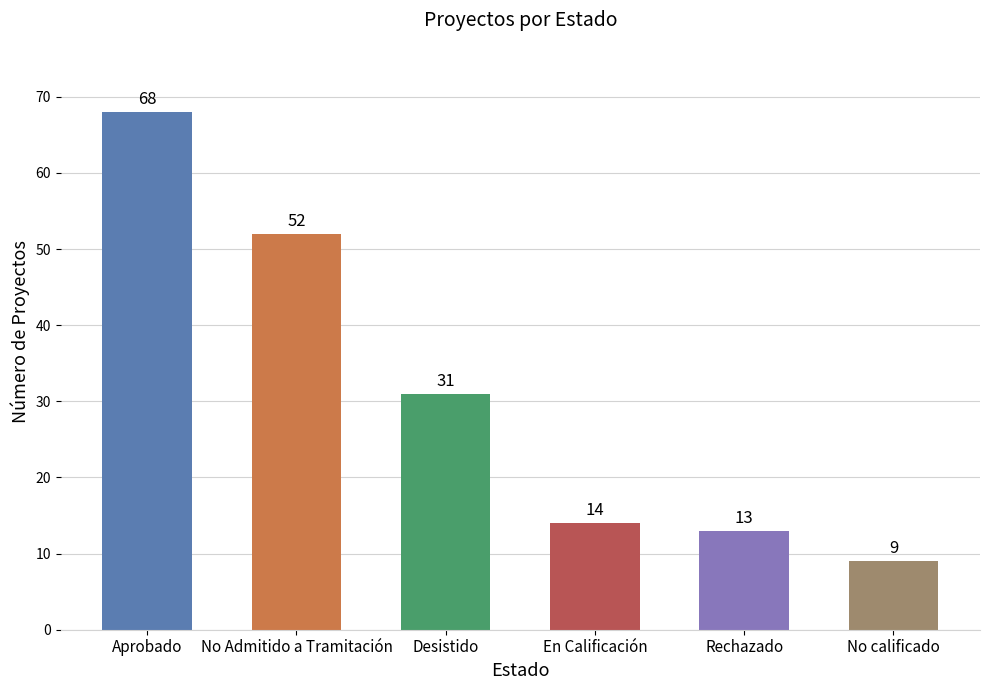

How many bars are there in total?

6